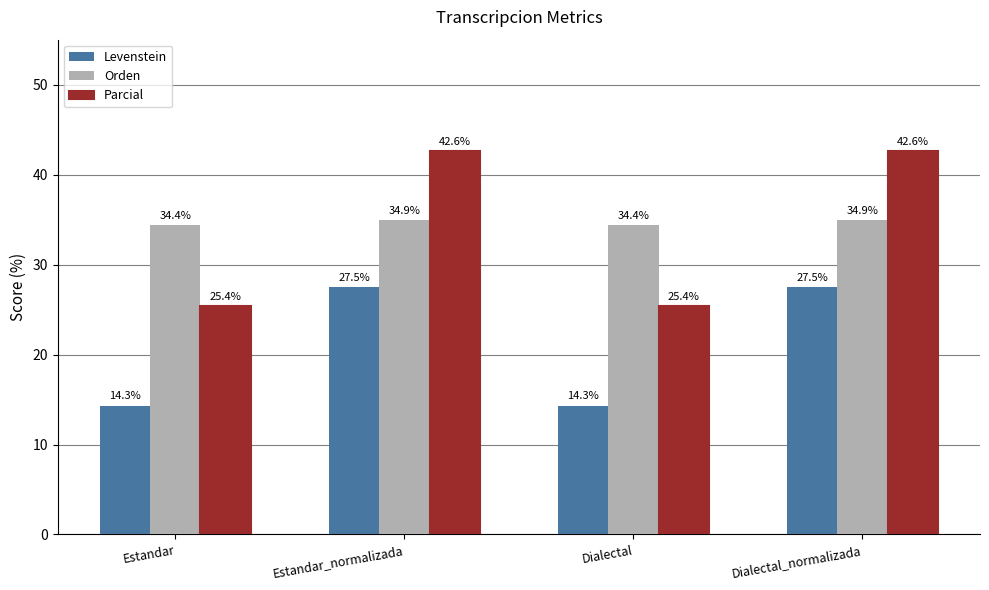

Reading right to left, what are all the values shown in this chart?

Levenstein: 27.5	14.3	27.5	14.3
Orden: 34.9	34.4	34.9	34.4
Parcial: 42.6	25.4	42.6	25.4